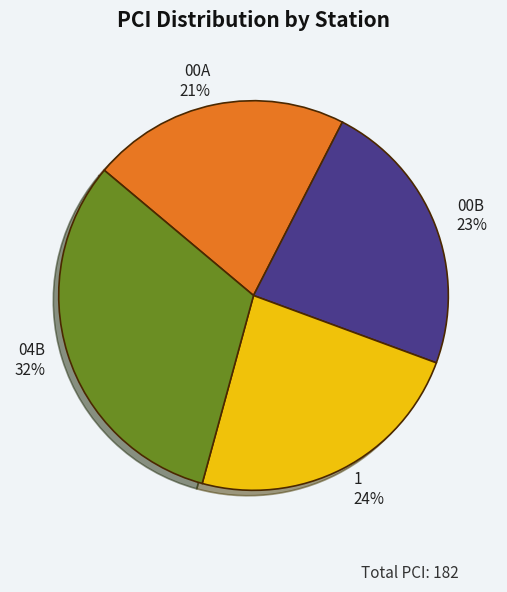

Approximately how many times larger is the value at 00B 23% compared to 1 24%?

1.0